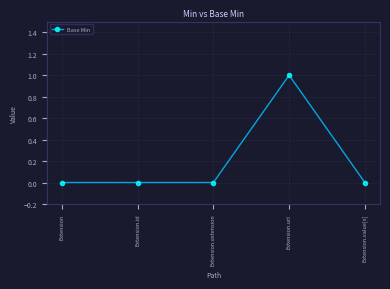

At which category does the chart reach its peak across all series?

Extension.url